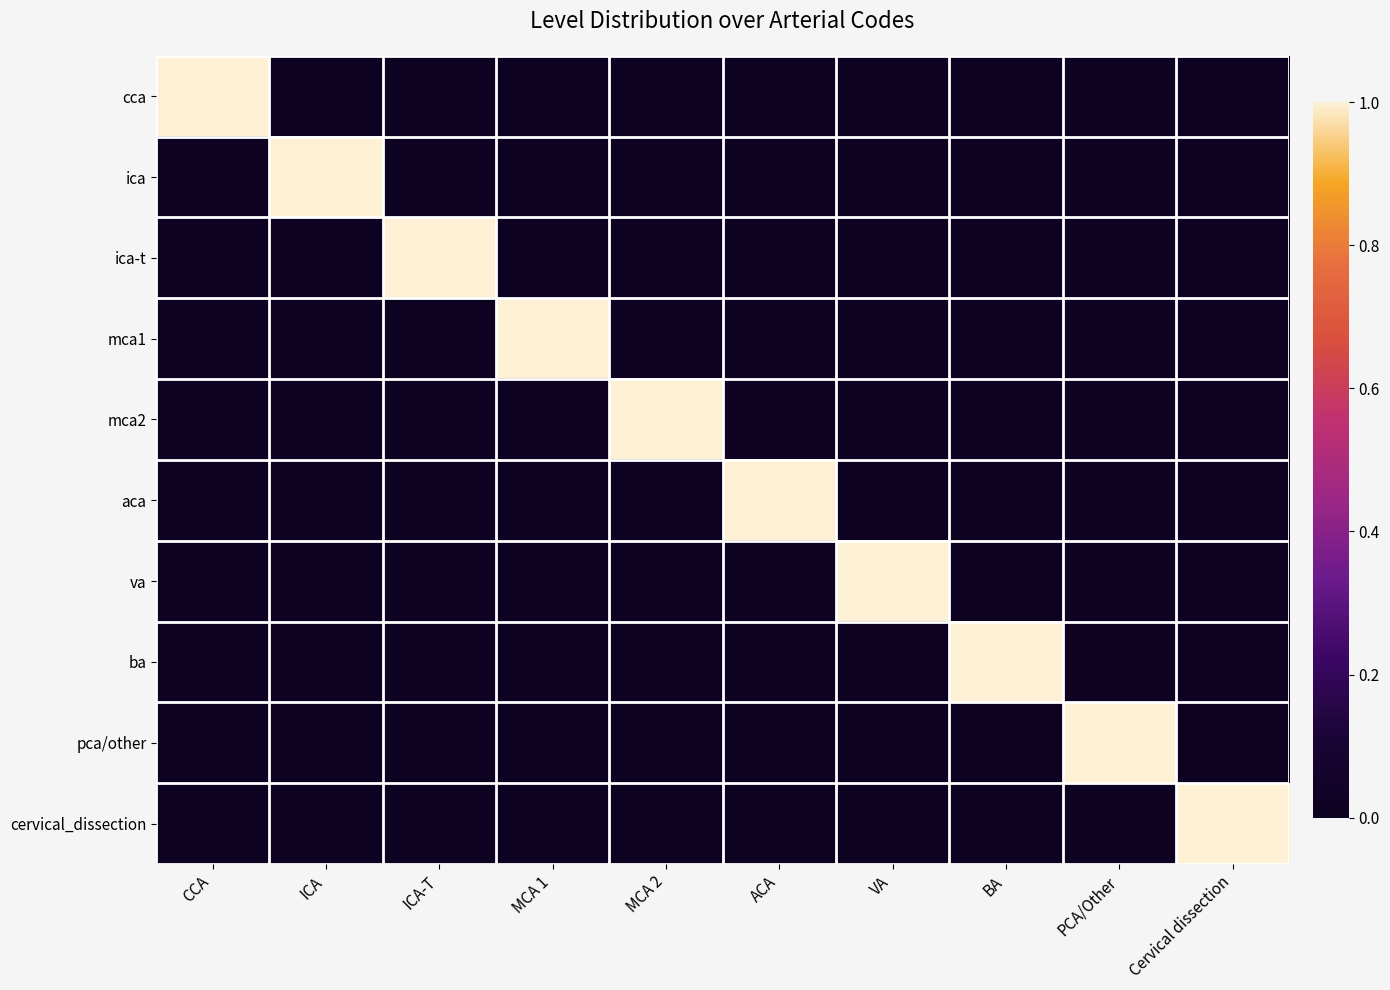

At how many categories does at least one series exceed 0?

10